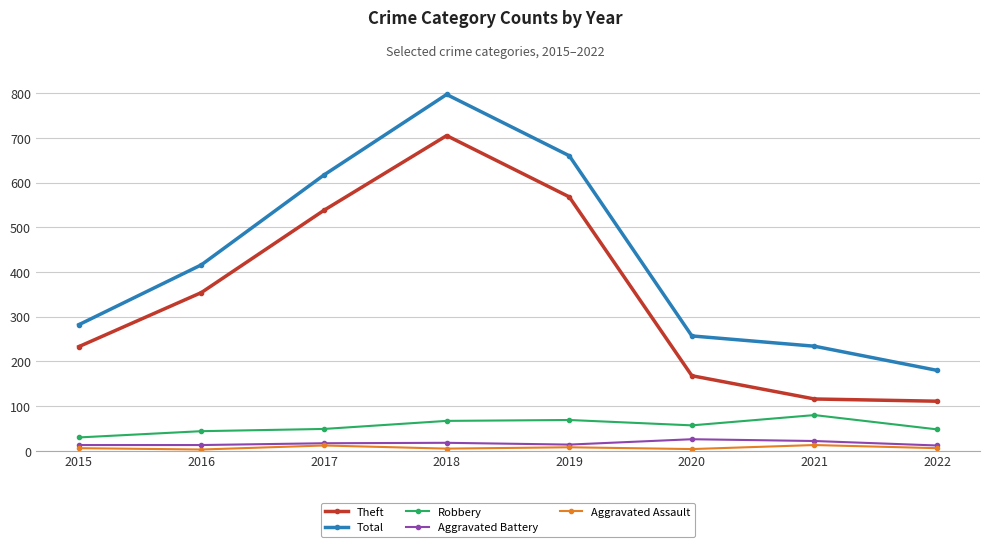

At how many categories does at least one series exceed 59?

8